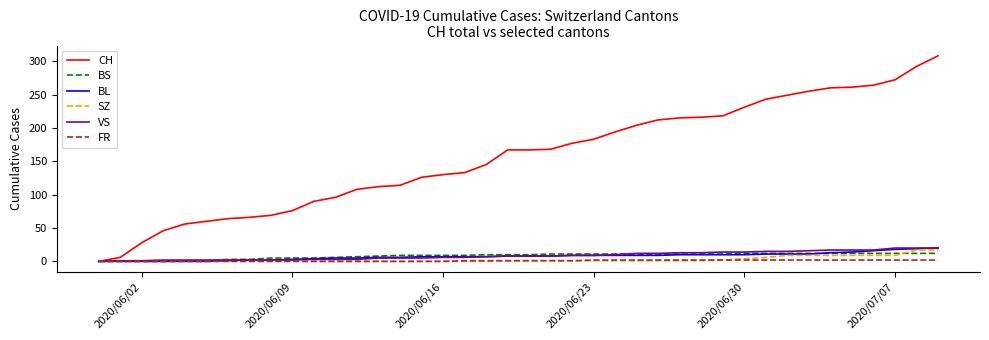

Which series has the largest total across all categories?

CH